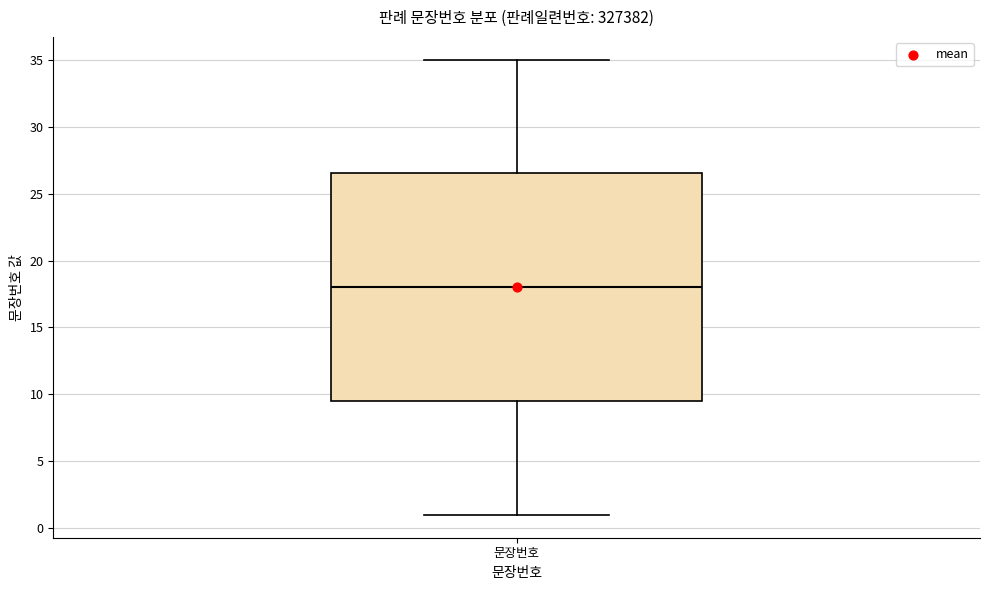

Read this box plot against the y-axis: the position of the median line, the range covered by the box, and the ends of both whiskers. The values are not printed on the chart, so give them approximately, as read against the axis.

median 18.0, box 9.5 to 26.5, whiskers 1.0 to 35.0